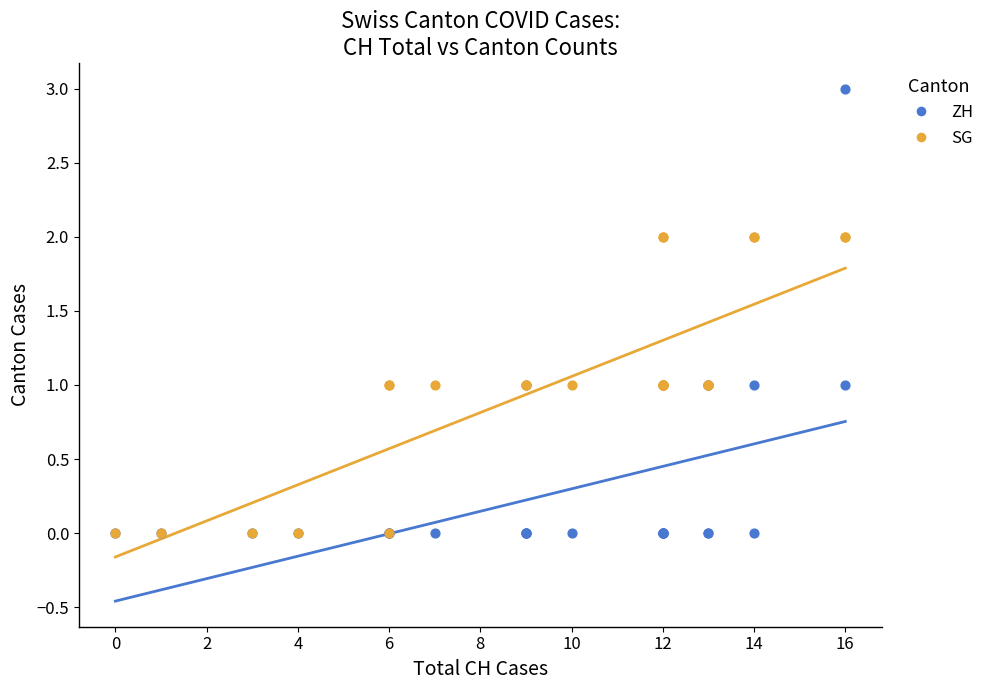

What are all the series names shown in the legend?

ZH, SG